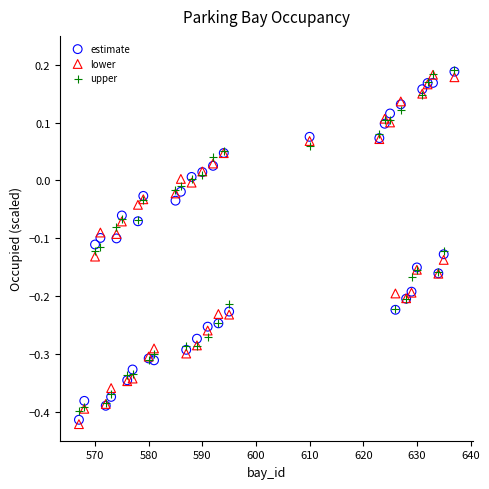

What are all the series names shown in the legend?

estimate, lower, upper